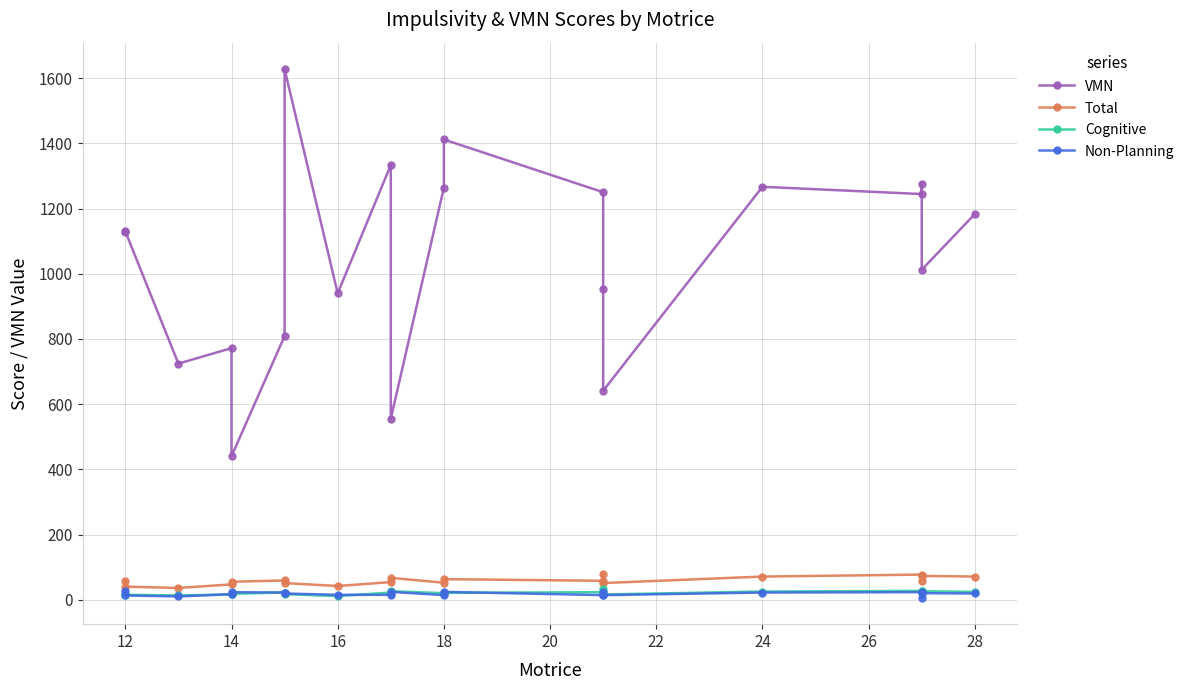

What are all the series names shown in the legend?

VMN, Total, Cognitive, Non-Planning